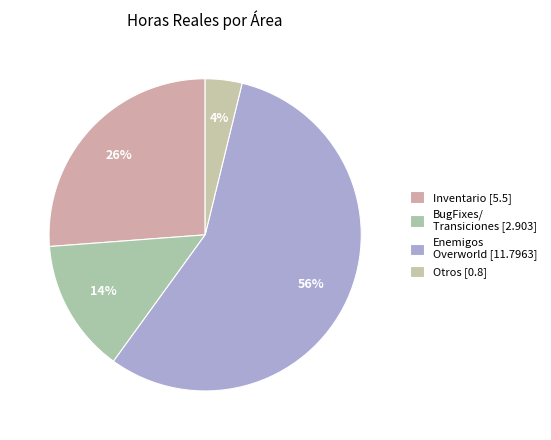

How many slices are in this pie chart?

4